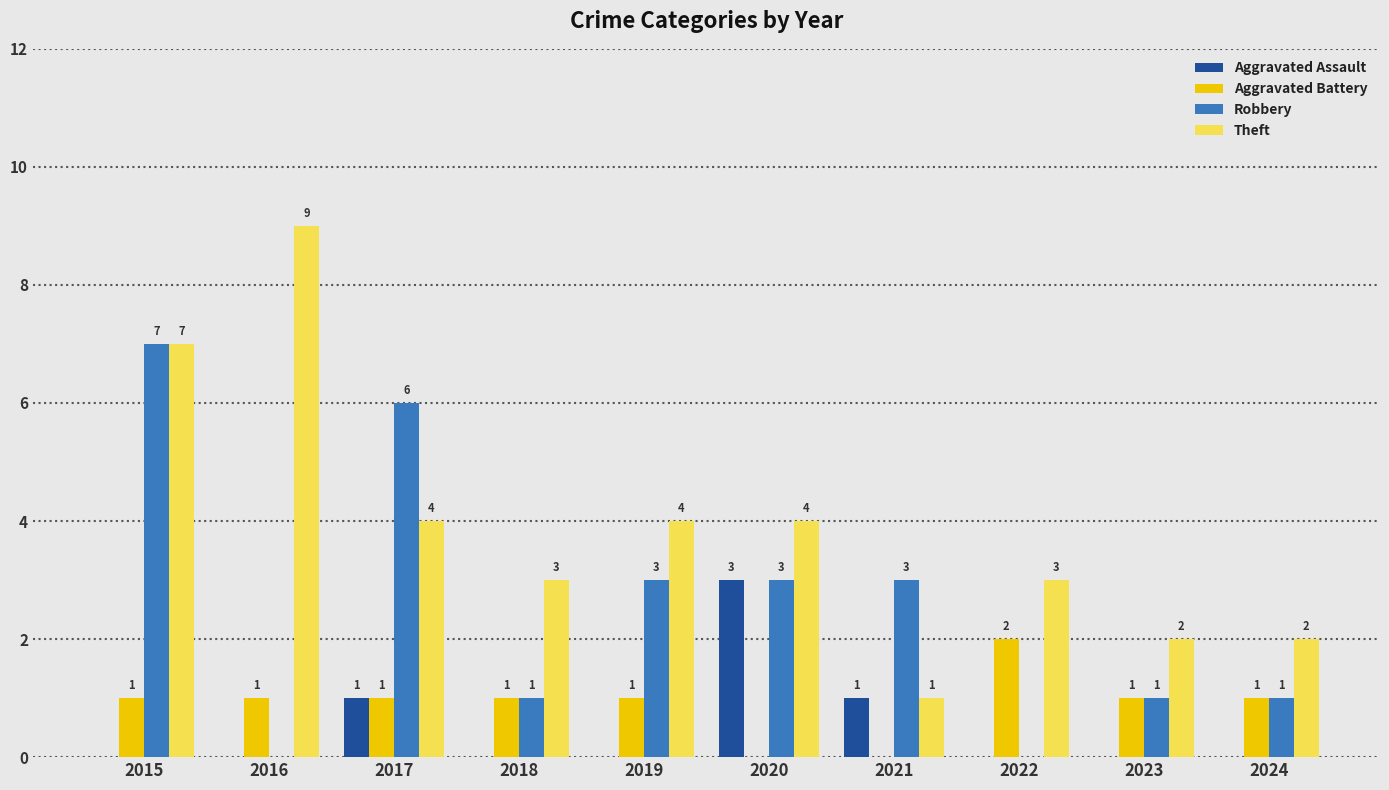

How many distinct data groups are displayed?

4